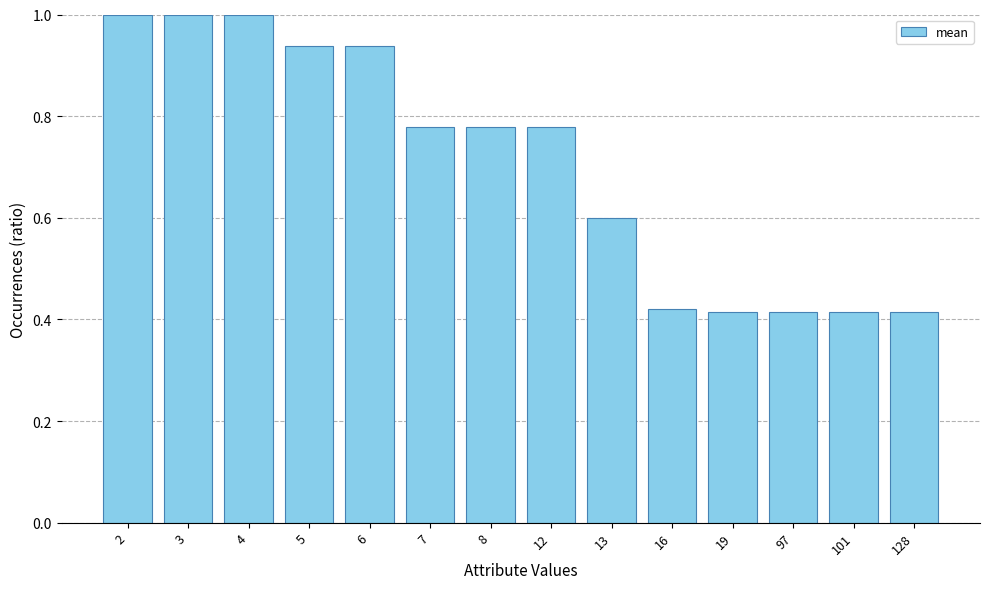

Is it true that the value at 2 is 0.7?

False